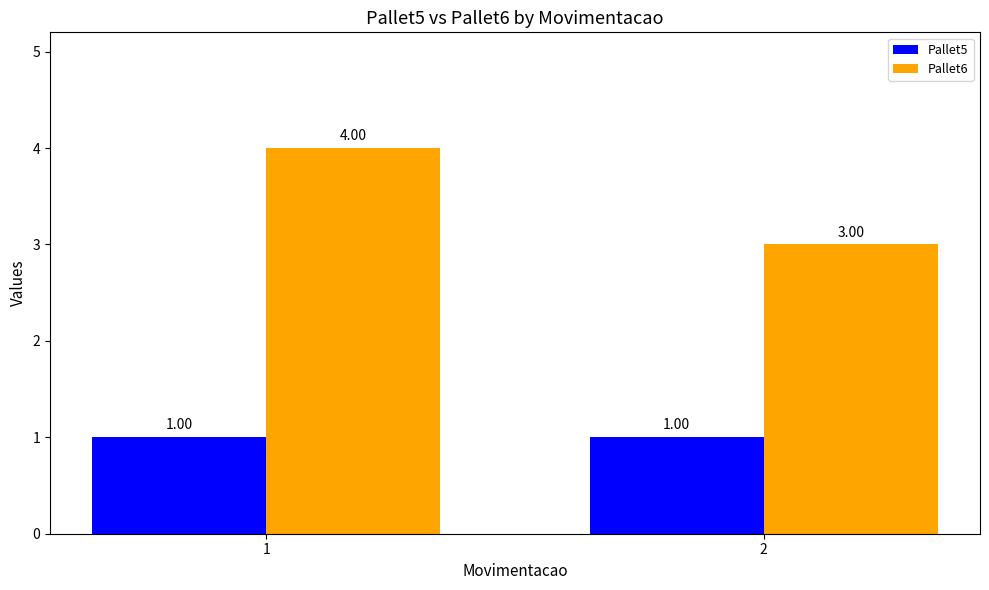

List the series in order of their overall mean, highest first.

Pallet6, Pallet5